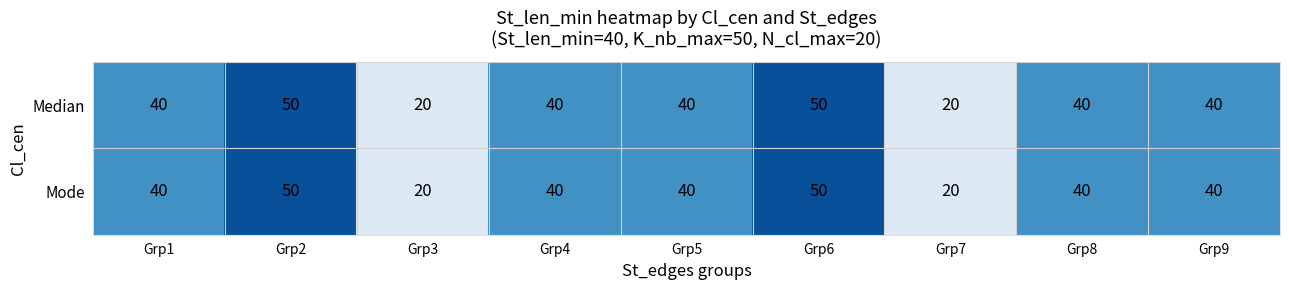

Reading left to right, list all the values displayed in this chart.

Median: 40	50	20	40	40	50	20	40	40
Mode: 40	50	20	40	40	50	20	40	40